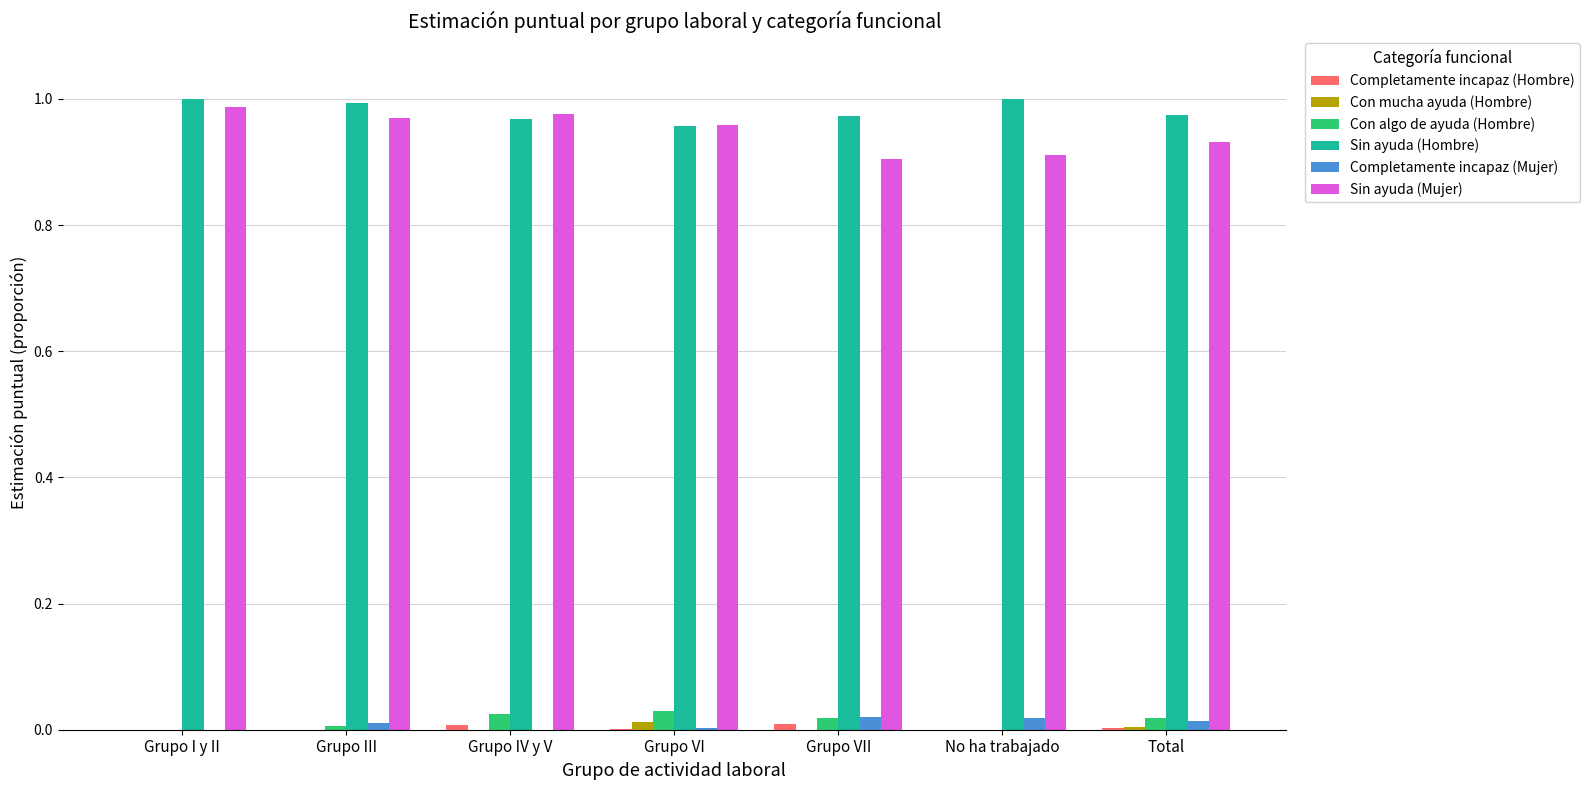

Is it true that Con algo de ayuda (Hombre) equals 0.0 at Grupo VII?

True